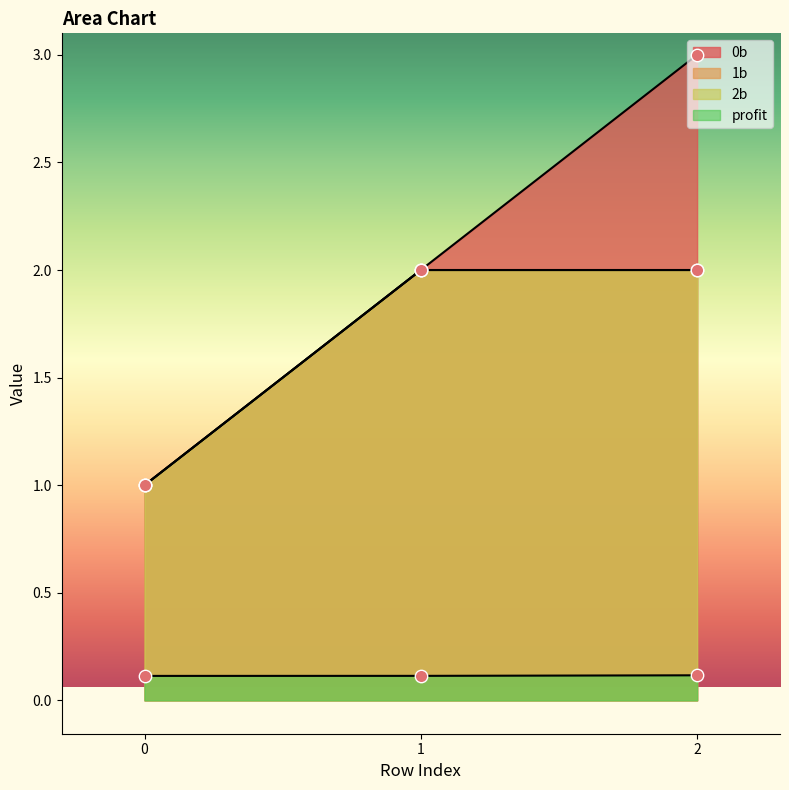

Which series has the largest total across all categories?

0b